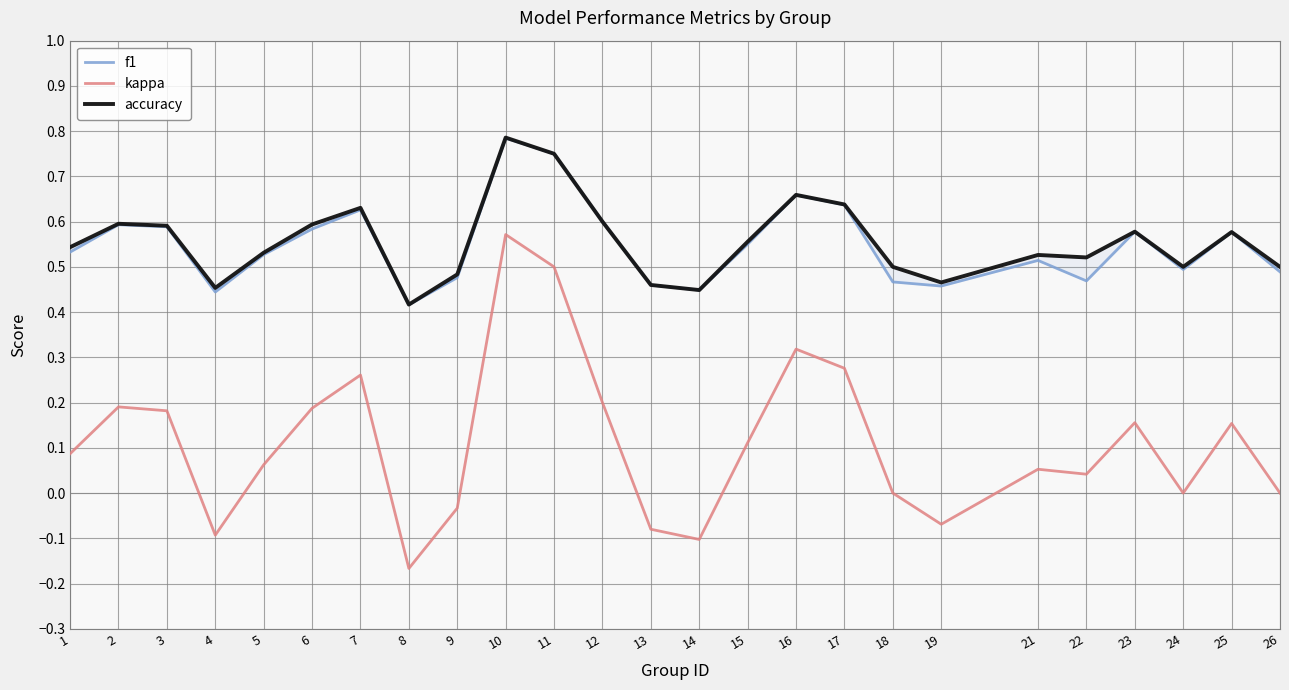

What is the value of the accuracy point at the 23rd from the left?

0.5